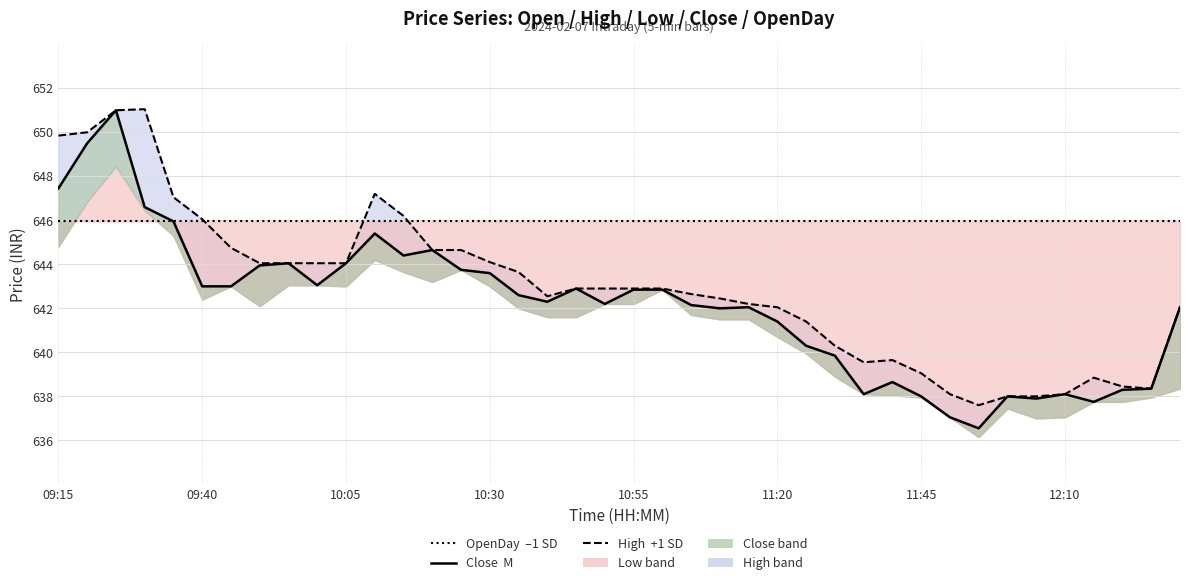

Does the chart have visible grid lines?

Yes